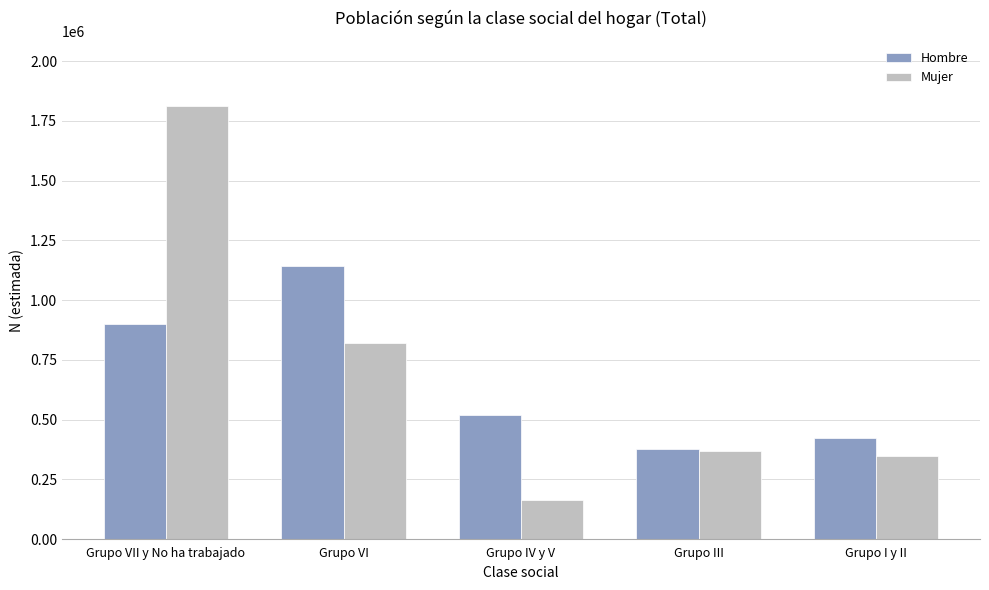

Which series has the largest range (max minus min)?

Mujer